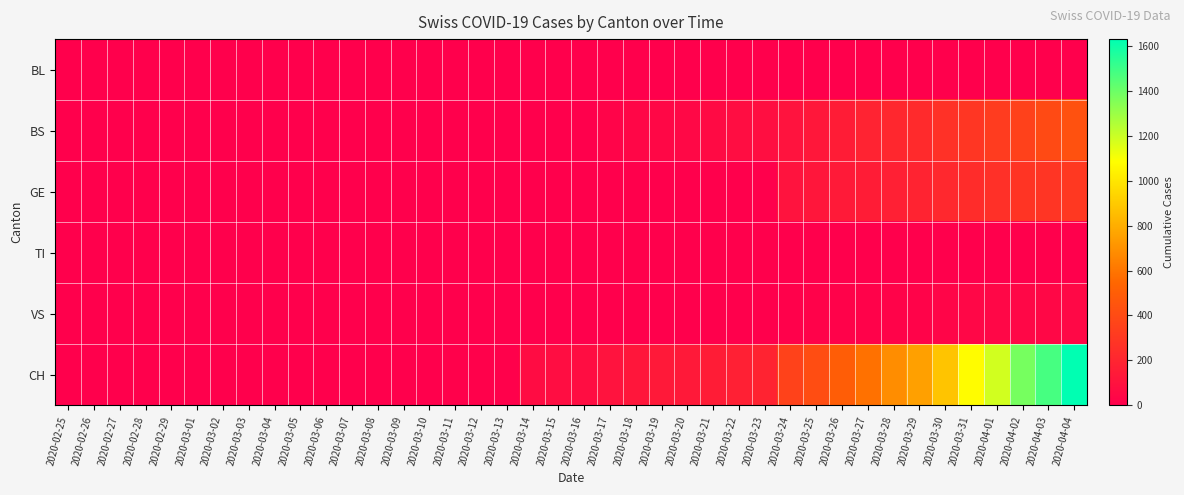

Rank the series at 2020-03-09 from highest to lowest value.

CH, BL, BS, GE, TI, VS